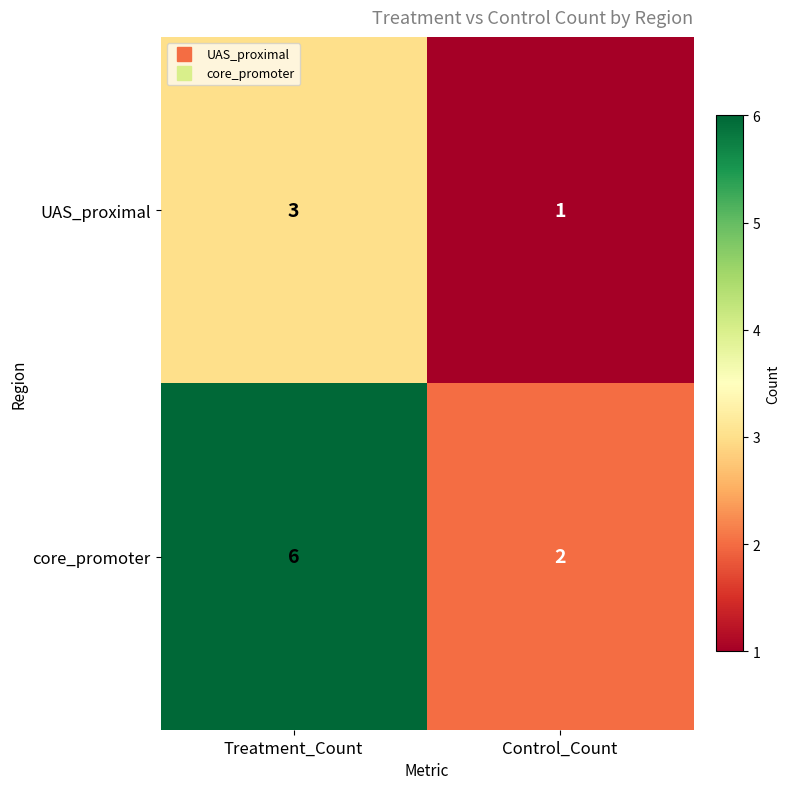

Reading left to right, transcribe all the data shown in this chart.

UAS_proximal: Treatment_Count=3	Control_Count=1
core_promoter: Treatment_Count=6	Control_Count=2